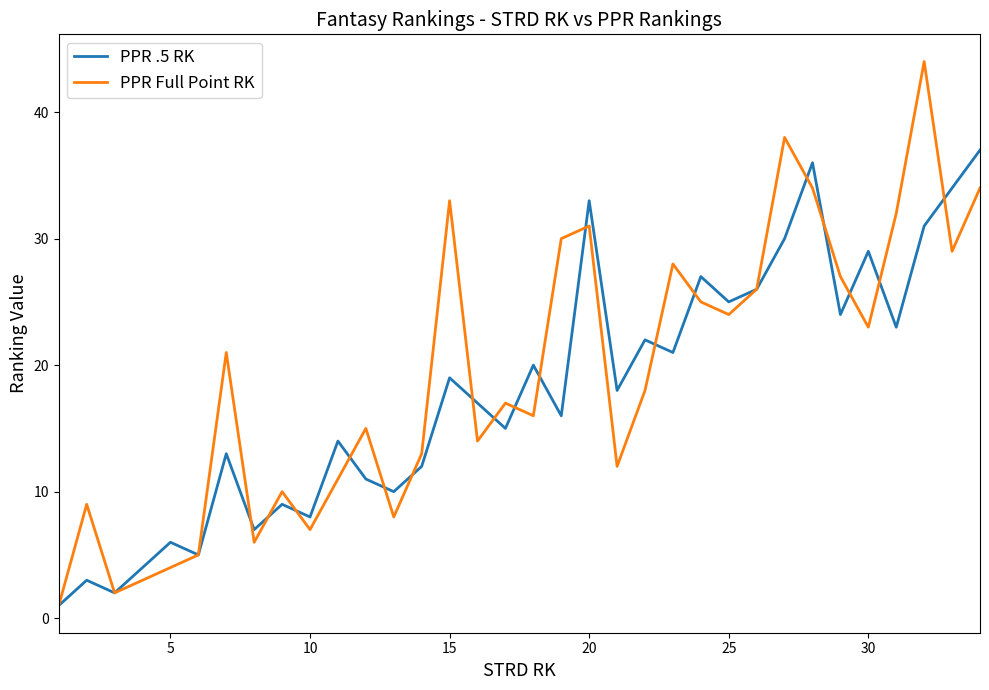

What is the greatest value displayed?

44